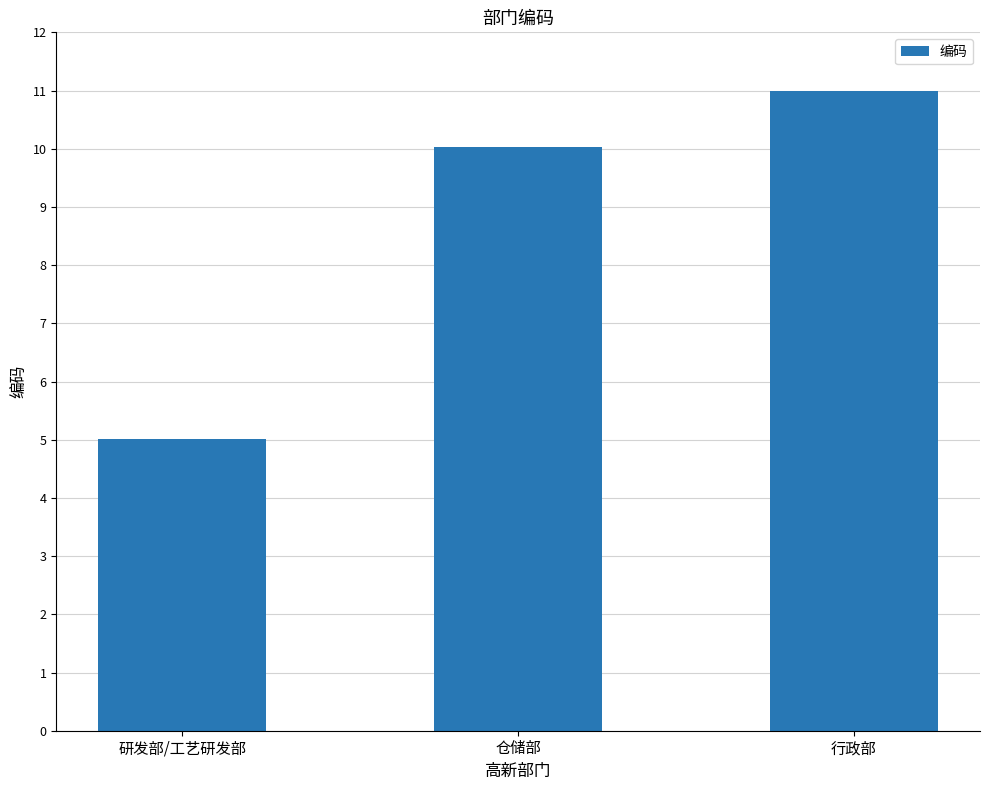

Reading left to right, transcribe all the data shown in this chart.

5.0	10.0	11.0